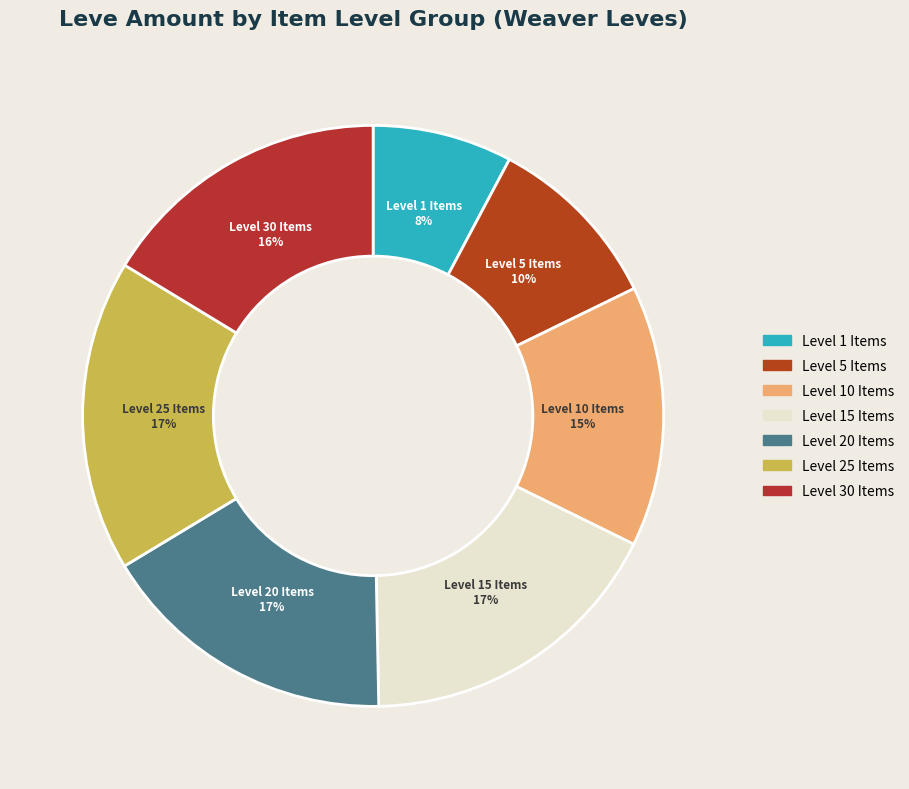

Is there any slice that represents more than half of the pie?

No